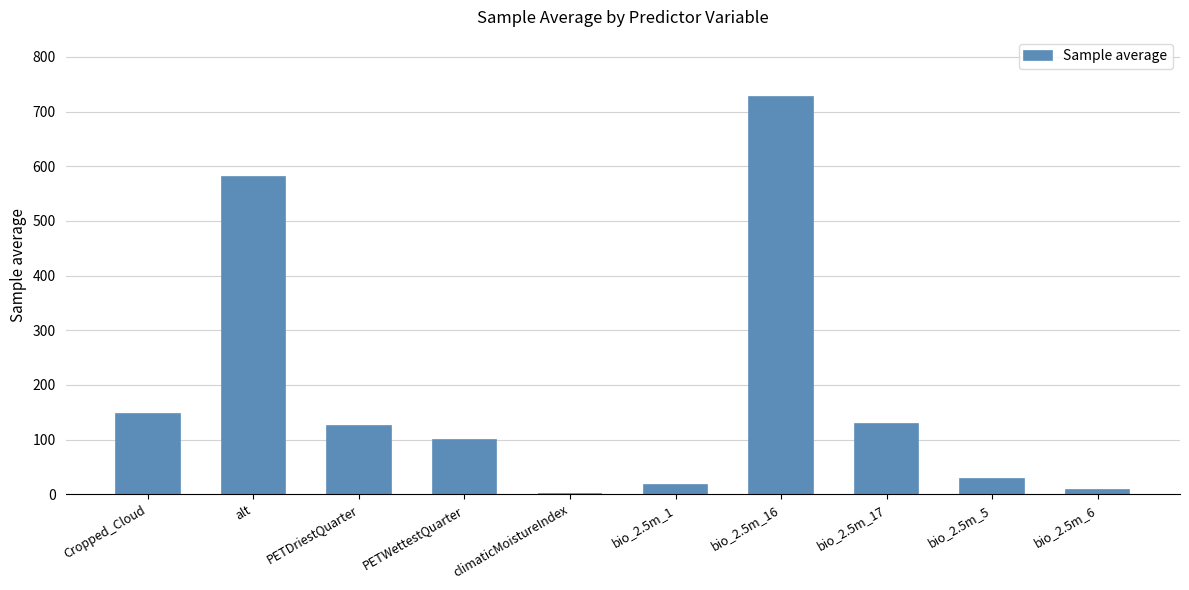

How many distinct data groups are displayed?

1